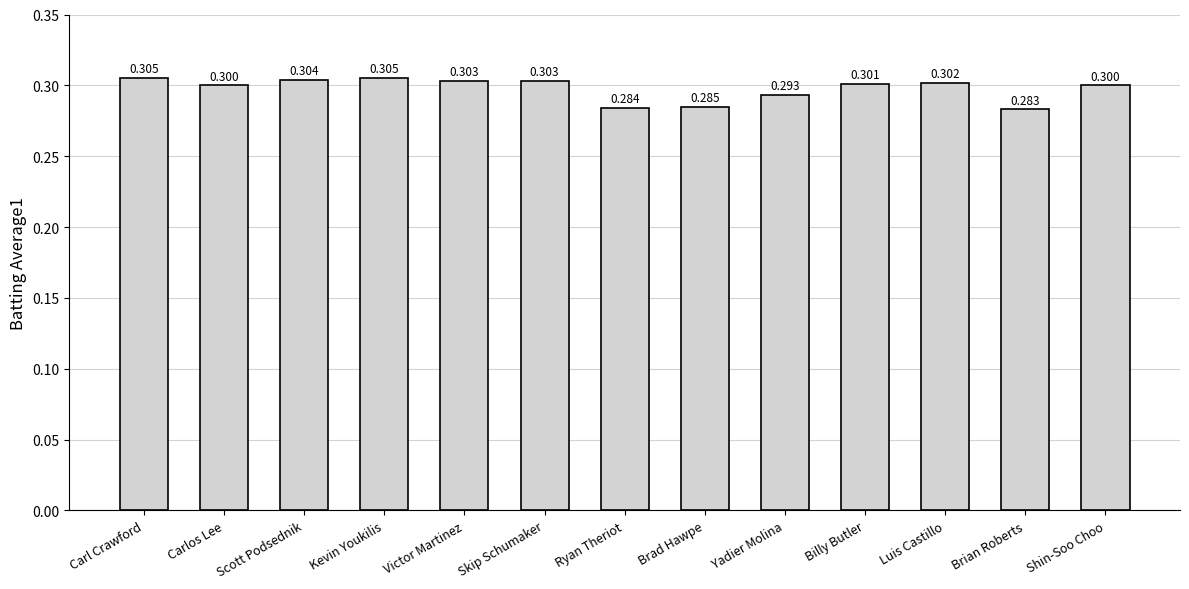

What position from the left is Yadier Molina?

9